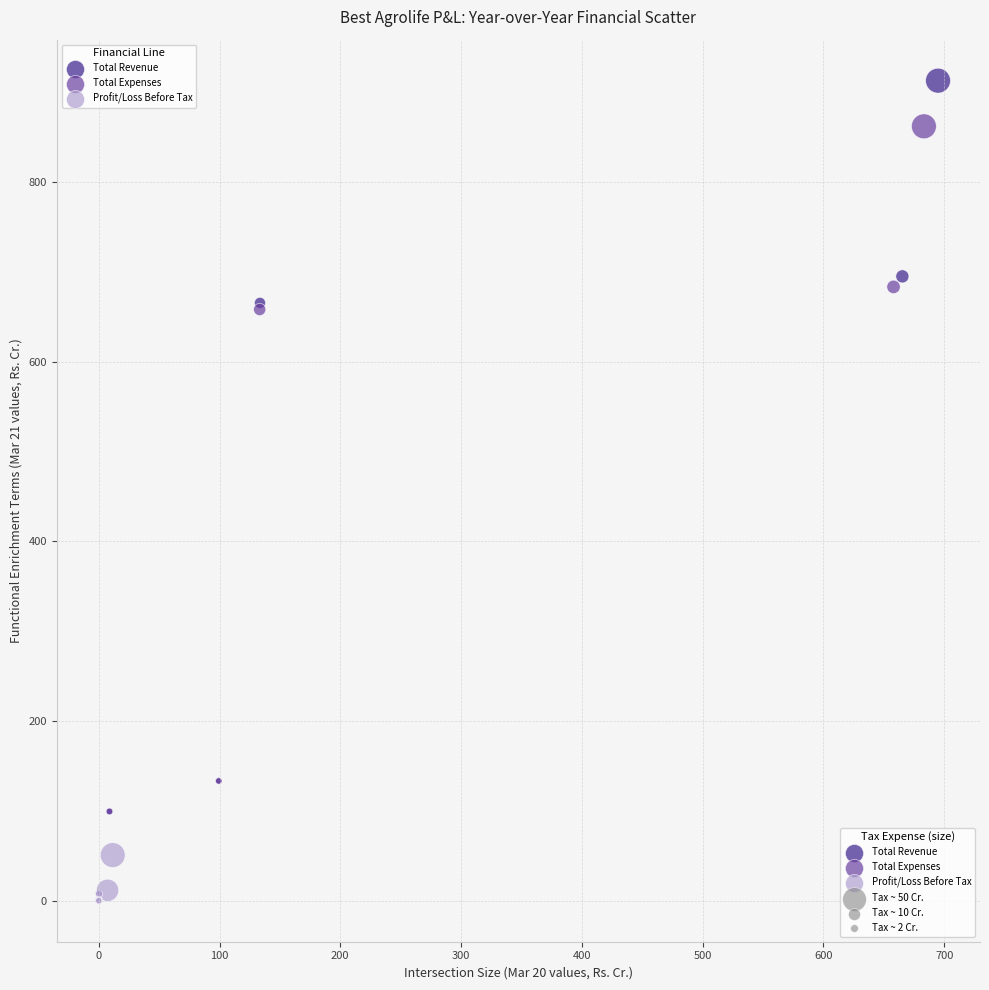

Which series contains the highest Y value?

Total Revenue